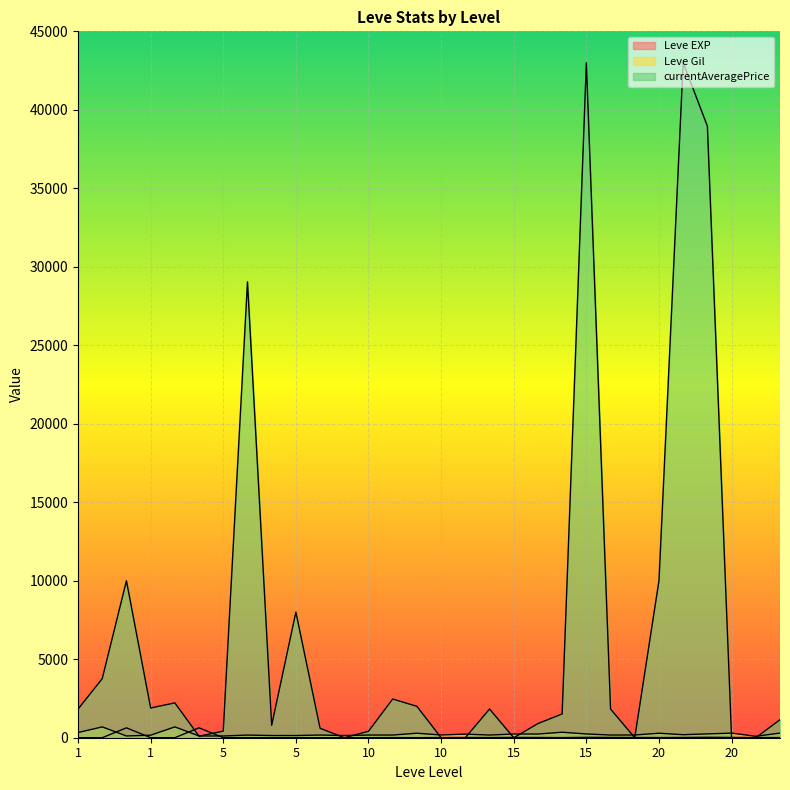

Does the chart display data point markers on the line(s)?

No